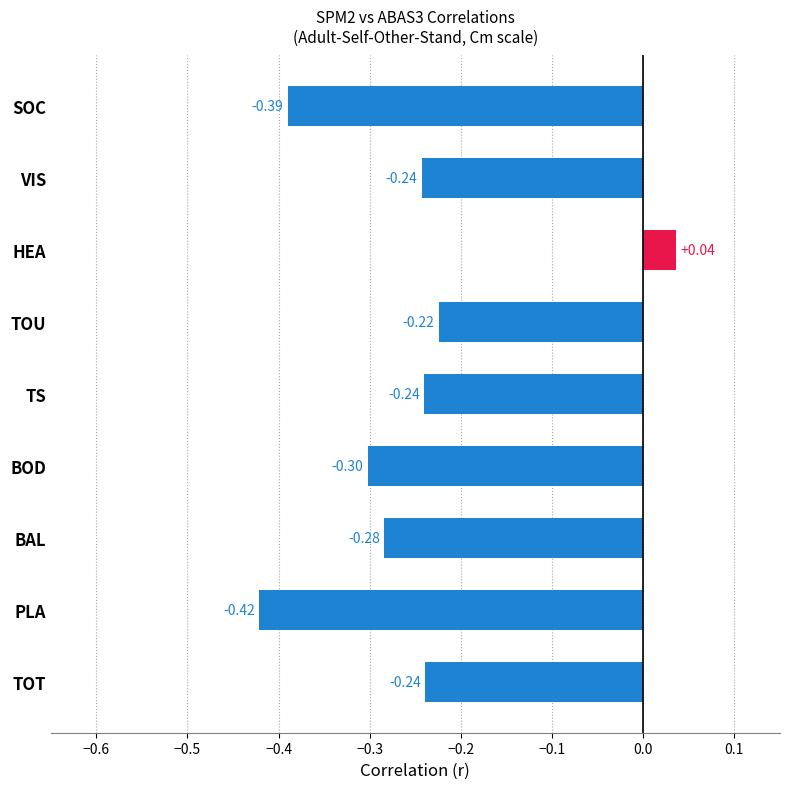

What is the sum of all values?

-2.3